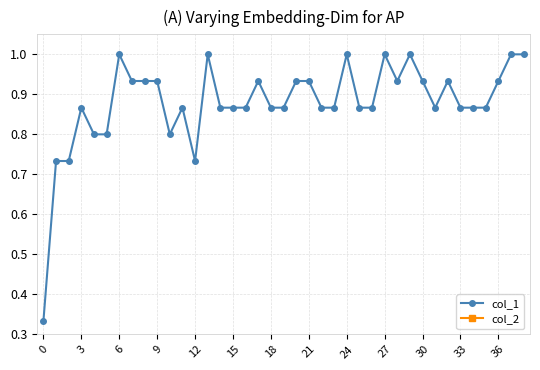

The value of col_1 at 36 is 1.5. True or false?

False